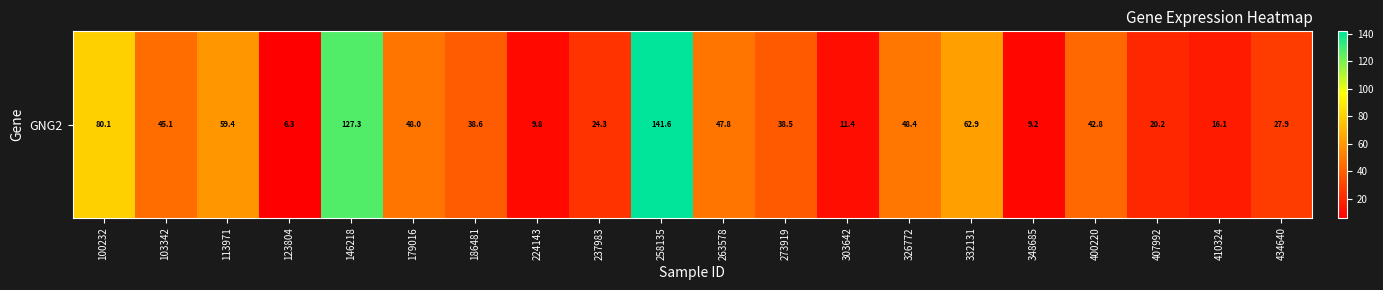

What is the average value?

45.3